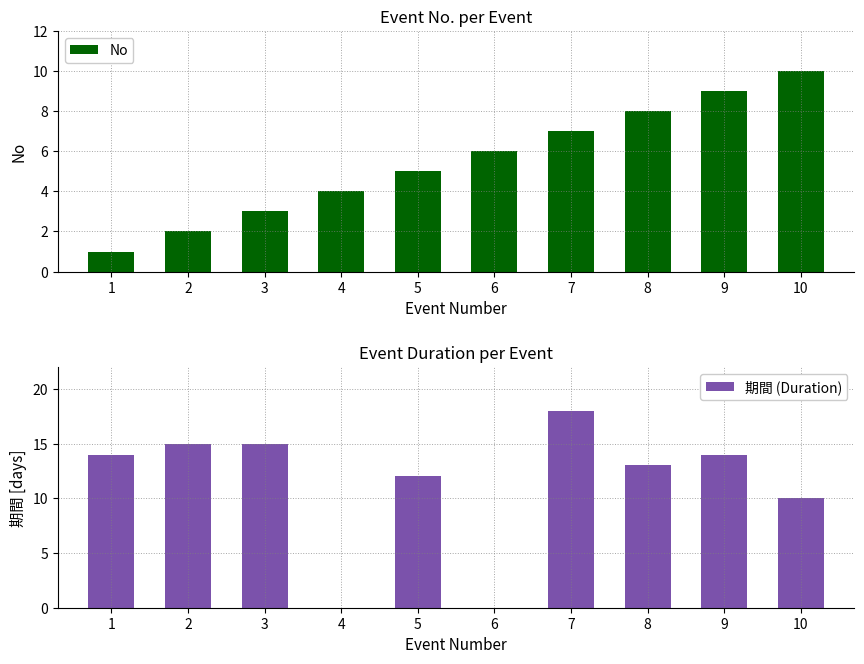

Which series has the largest total across all categories?

期間 (Duration)